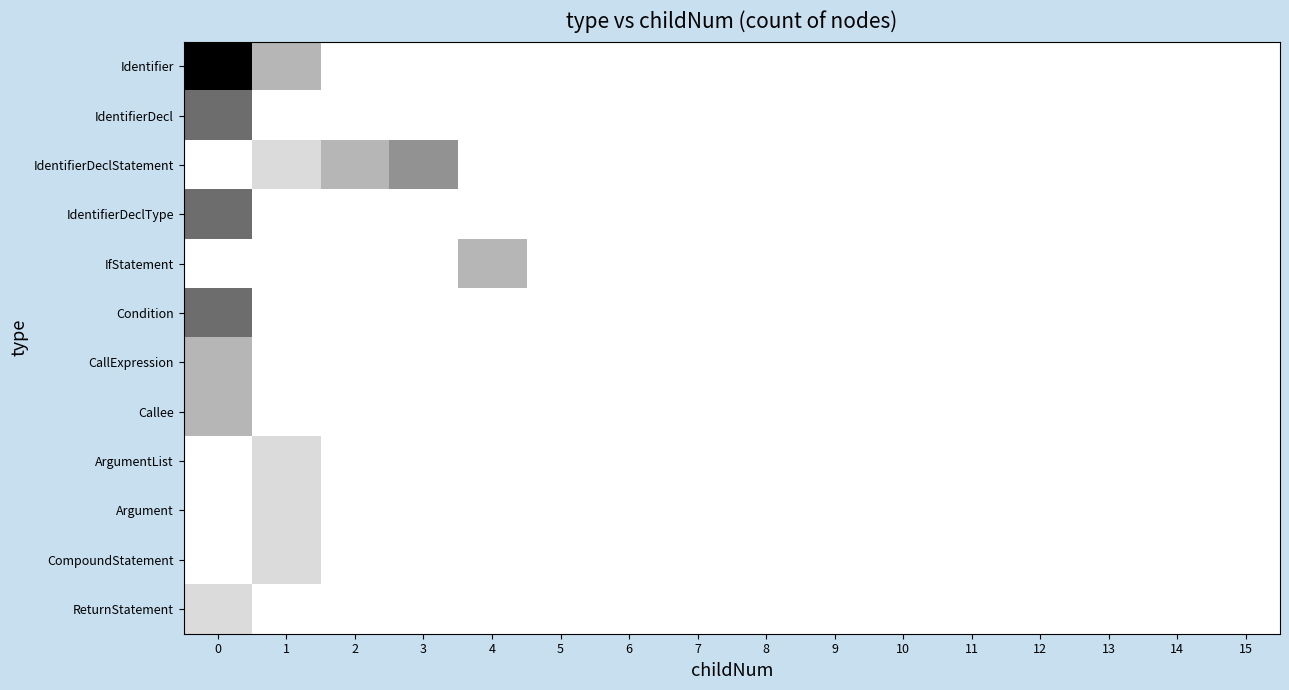

Between 11 and 14, which is larger?

11